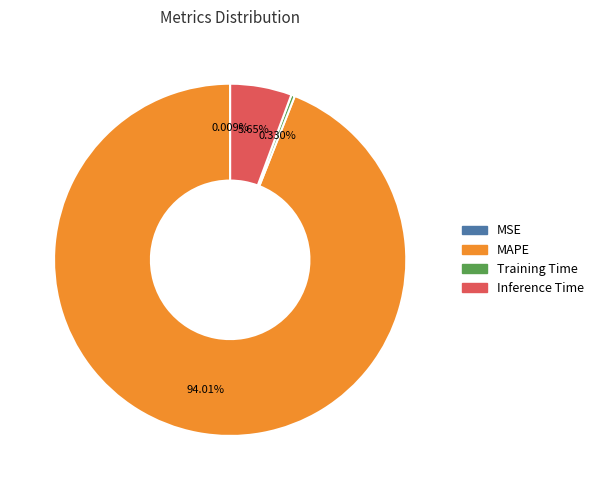

Does Training Time account for over 50% of the chart?

No